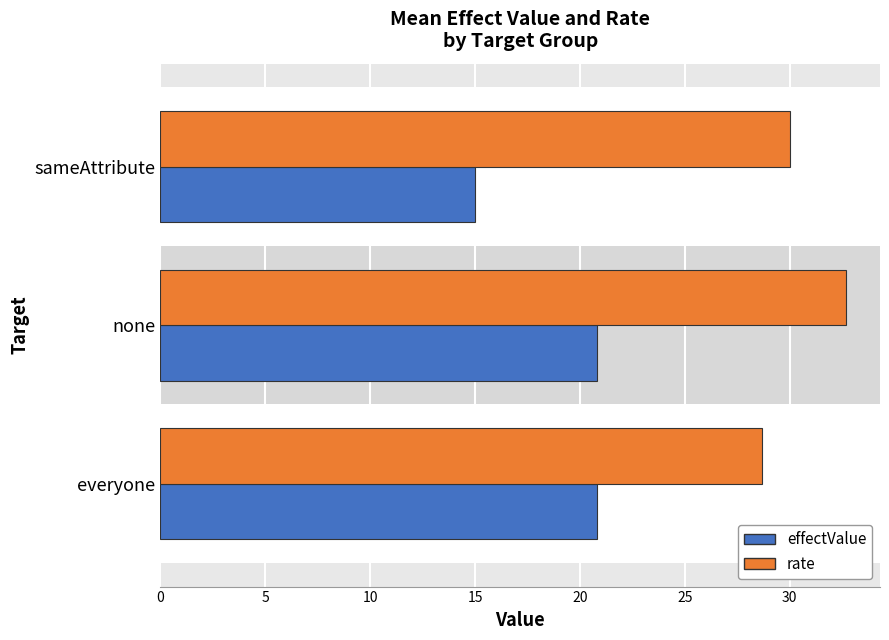

How many categories are shown in the chart?

3